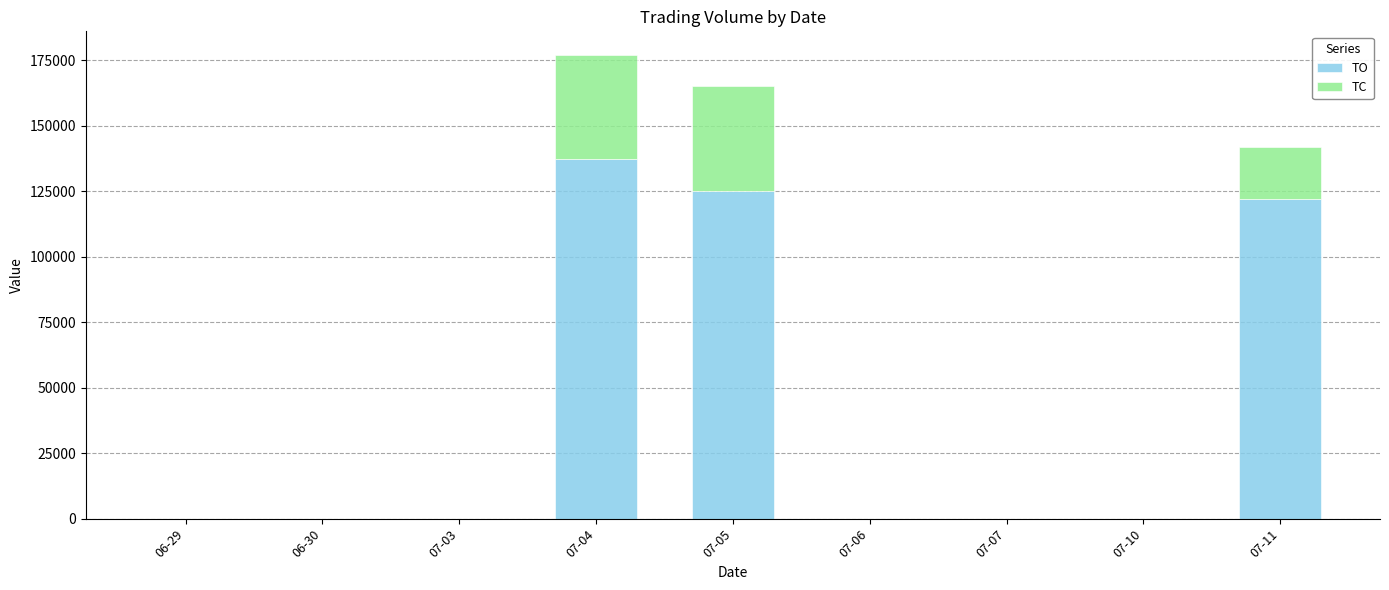

How many distinct data groups are displayed?

2